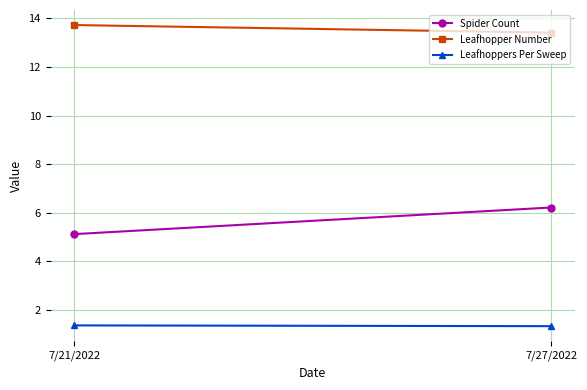

What is the label of the 2nd point from the left?

7/27/2022